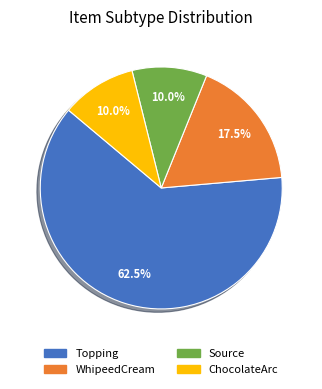

What is the largest slice in the pie chart?

Topping